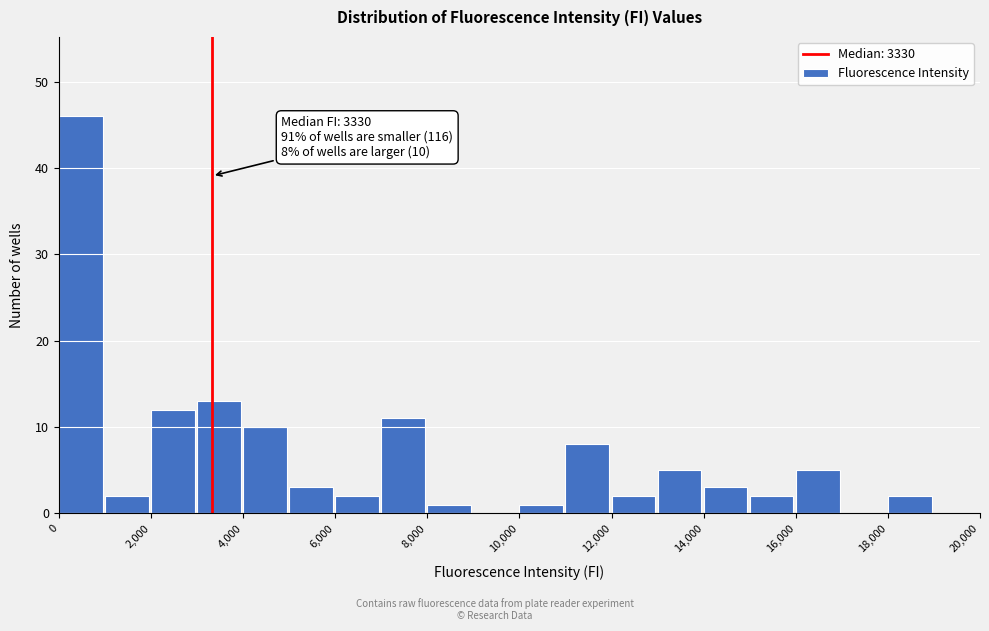

Over which range of the x-axis is the bar tallest?

0 to 1000